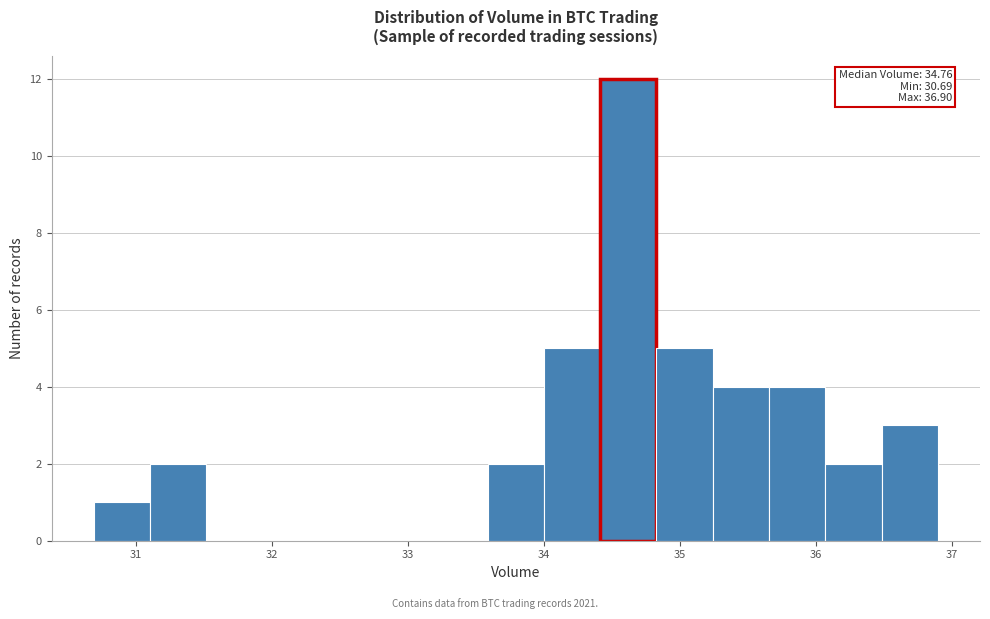

Which range on the x-axis has the tallest bar?

34.4 to 34.8